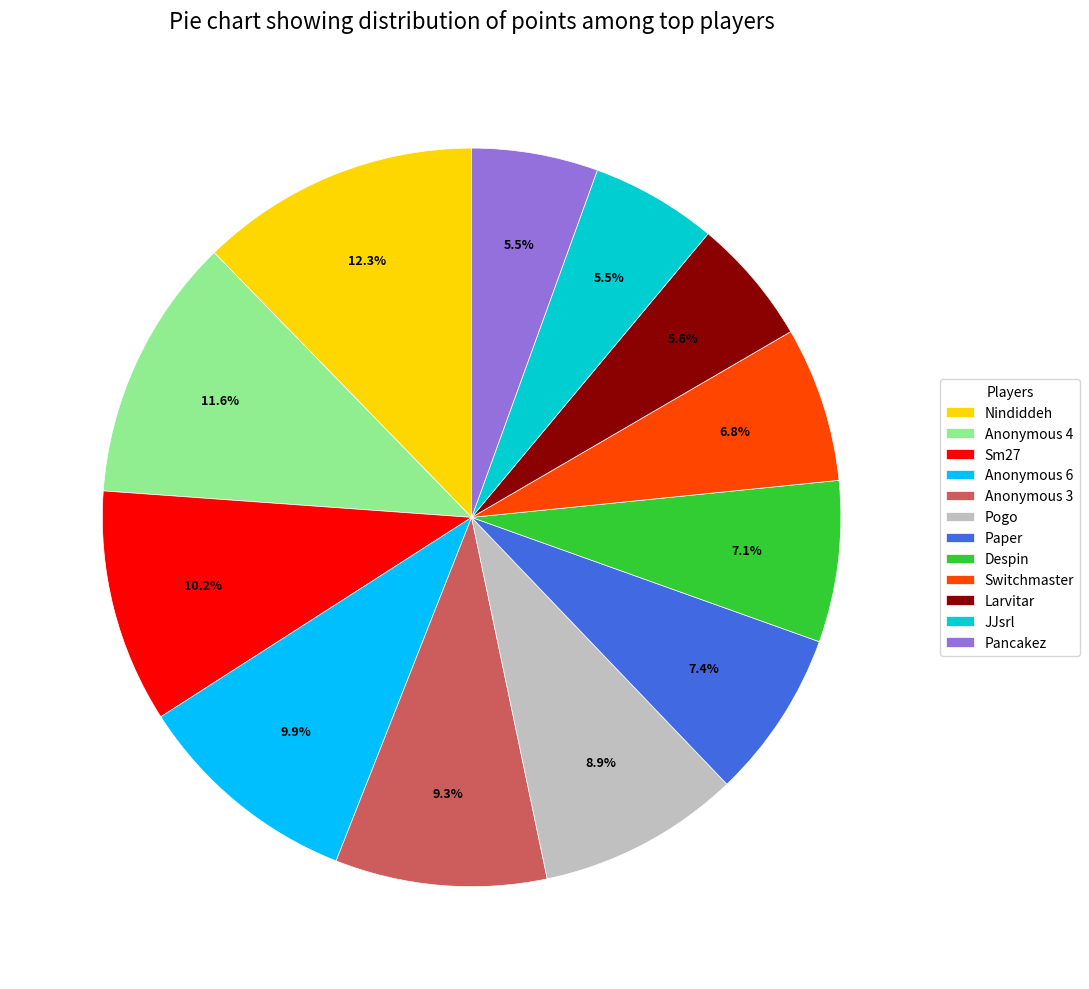

Is there a majority slice in this chart?

No